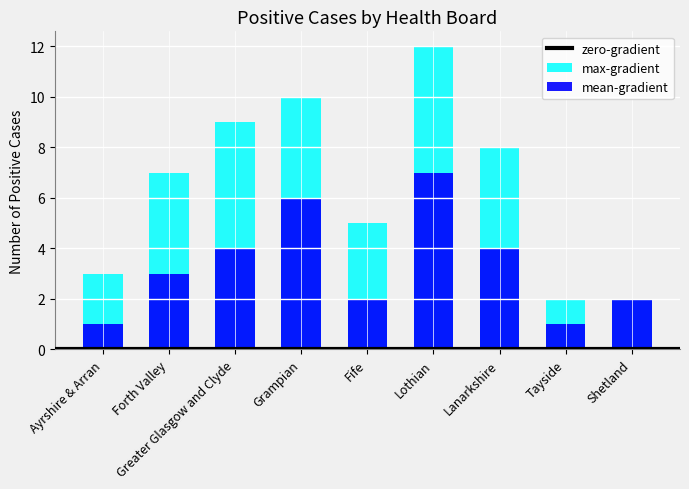

What is the difference between the second highest and second lowest values in the max-gradient series?

8